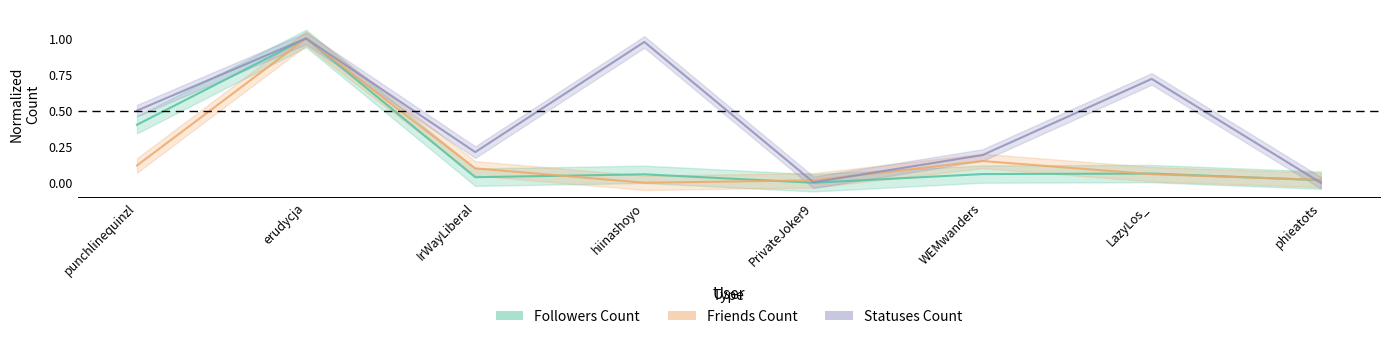

Reading left to right, extract all data points from this chart.

followers_count: punchlinequinzl=0.4	erudycja=1.0	IrWayLiberal=0.0	hiinashoyo=0.1	PrivateJoker9=0.0	WEMwanders=0.1	LazyLos_=0.1	phieatots=0.0
friends_count: punchlinequinzl=0.1	erudycja=1.0	IrWayLiberal=0.1	hiinashoyo=0.0	PrivateJoker9=0.0	WEMwanders=0.2	LazyLos_=0.1	phieatots=0.0
statuses_count: punchlinequinzl=0.5	erudycja=1.0	IrWayLiberal=0.2	hiinashoyo=1.0	PrivateJoker9=0.0	WEMwanders=0.2	LazyLos_=0.7	phieatots=0.0